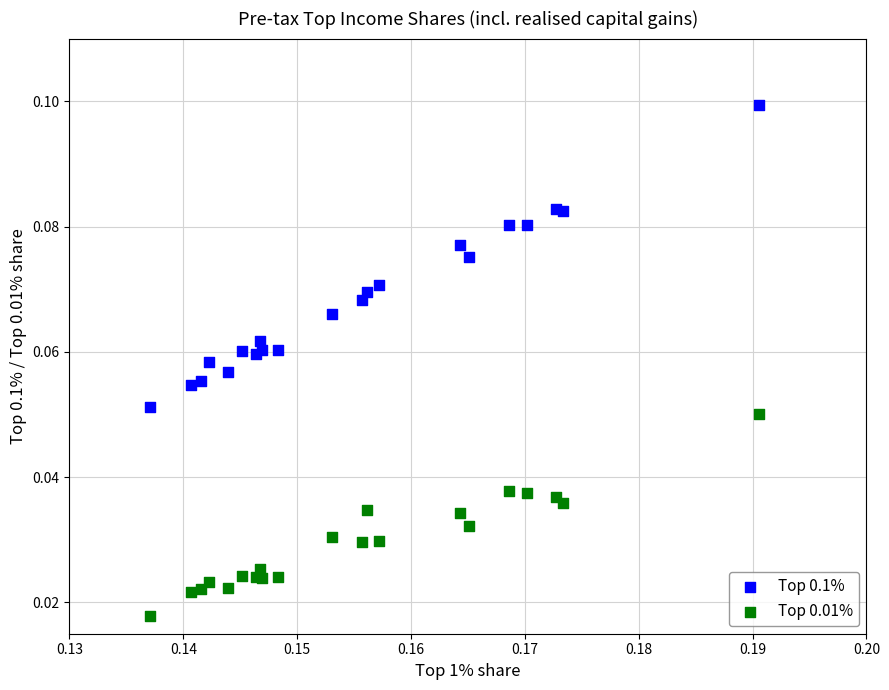

Which series reaches the maximum Y coordinate?

Top 0.1%